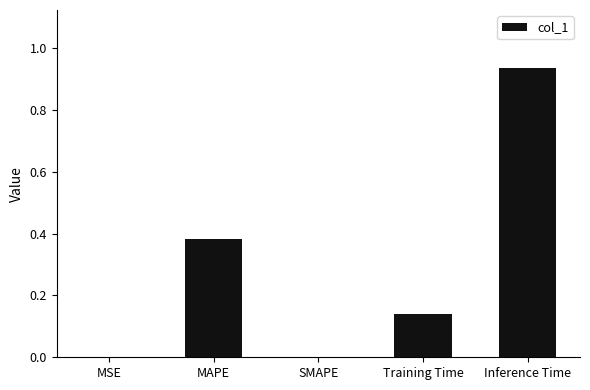

Which has a higher value, Inference Time or MSE?

Inference Time